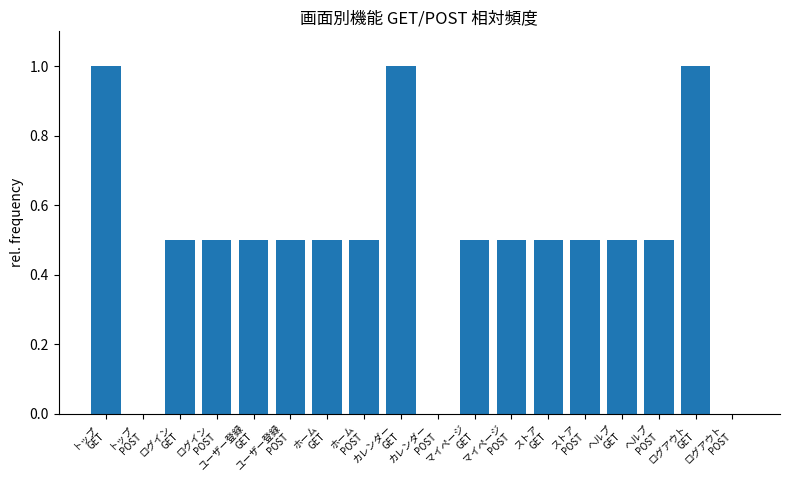

True or false: the data shows 0.7 at ヘルプ
GET.

False